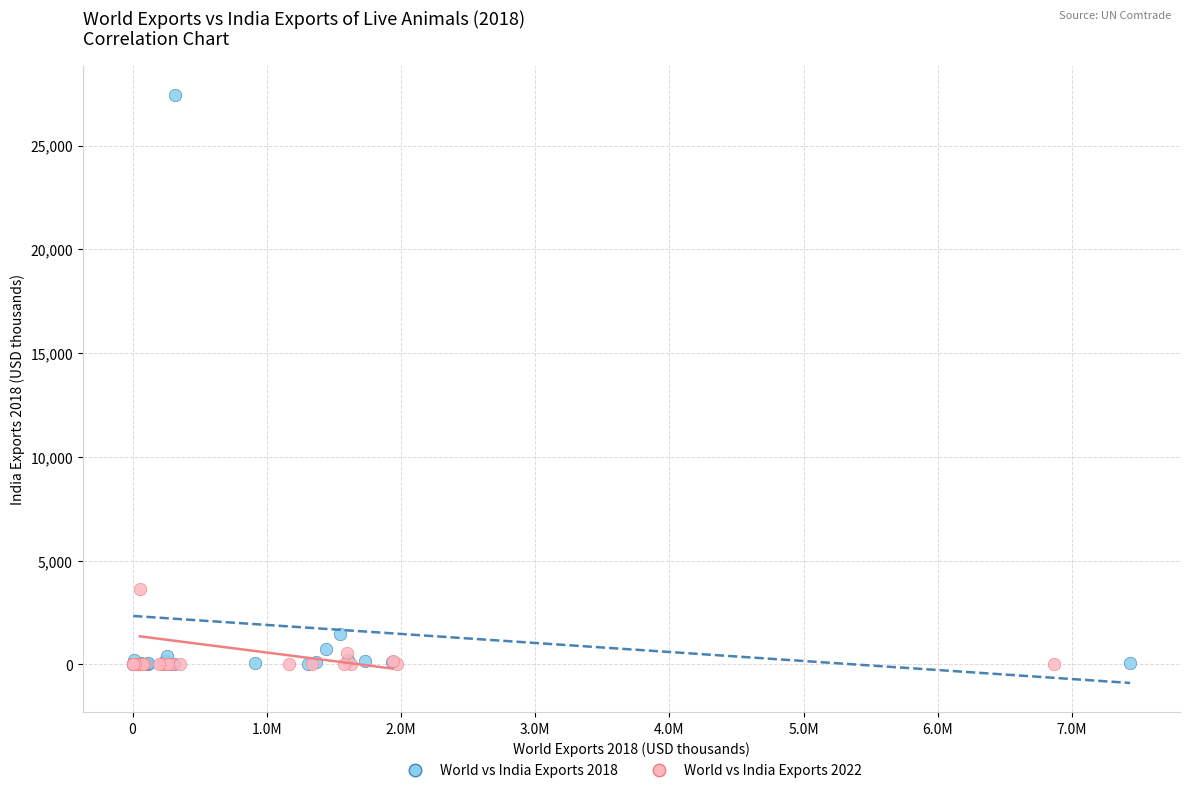

Which series contains the highest Y value?

World vs India Exports 2018